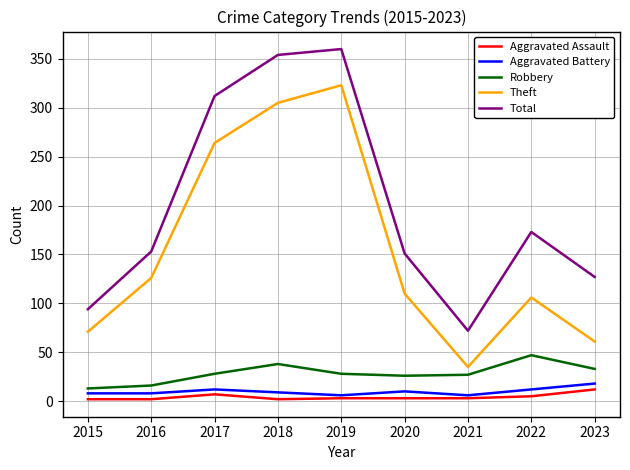

True or false: Aggravated Assault has a value of 5 at 2022.

True